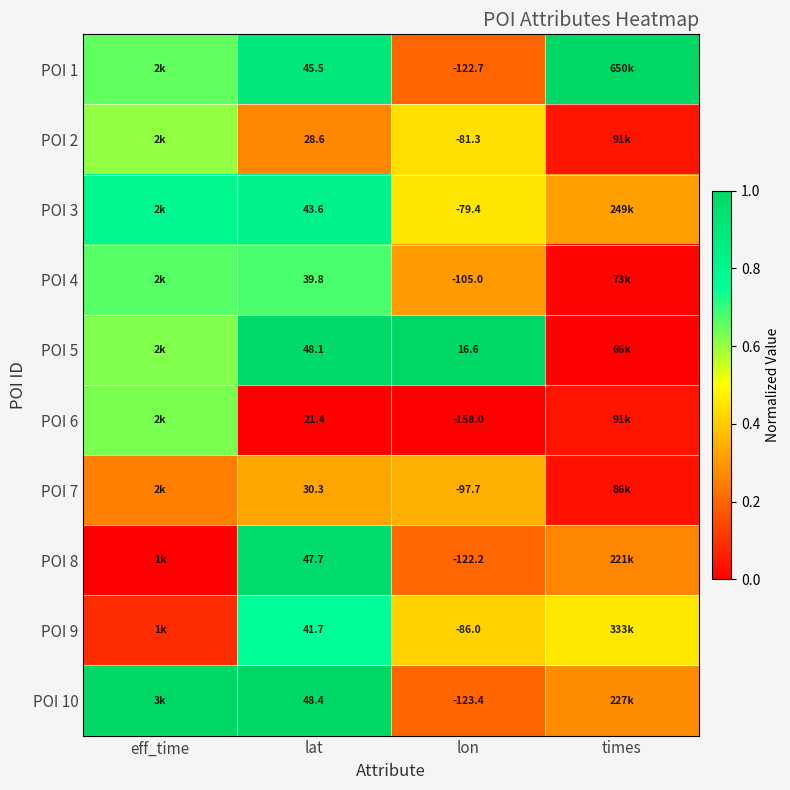

The POI 8 series shows 0.5 at lat. True or false?

False